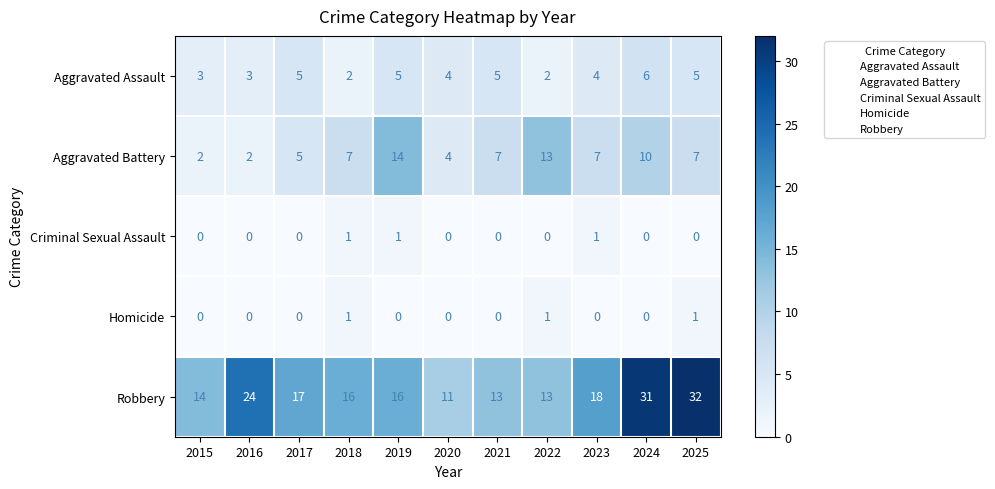

What is the approximate value of Robbery at 2019?

16